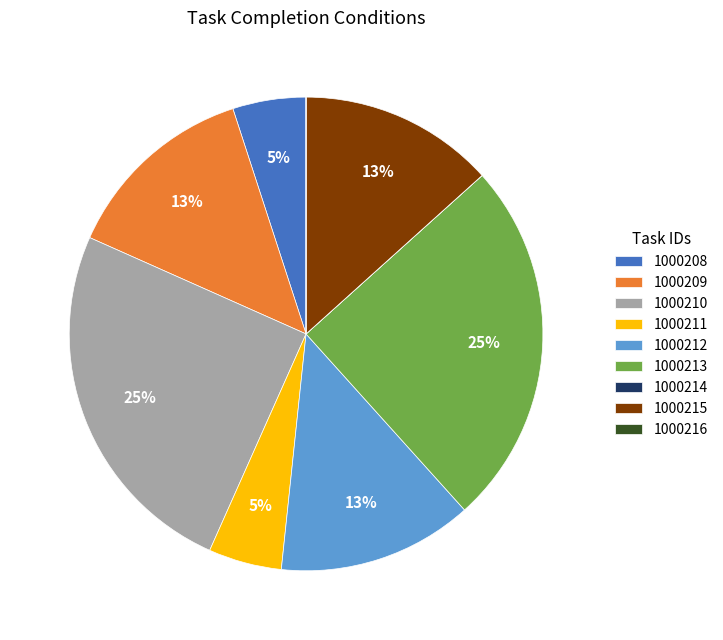

The 1000208 slice represents 5% of the pie. True or false?

True